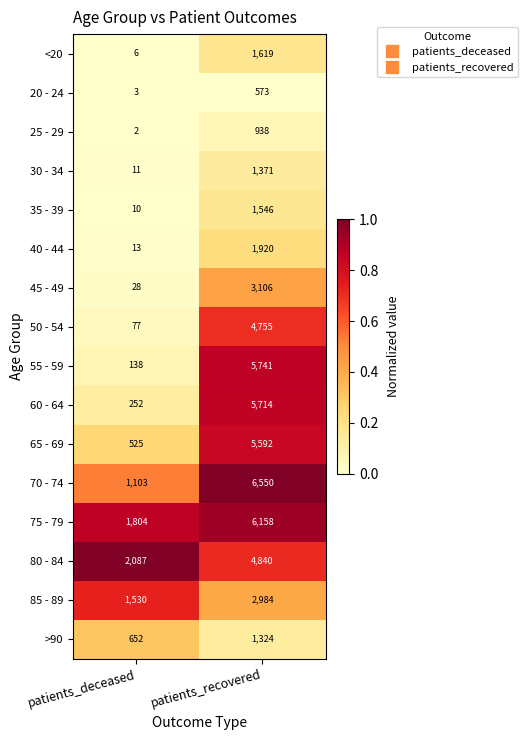

The value of 30 - 34 at patients_deceased is 11. True or false?

True